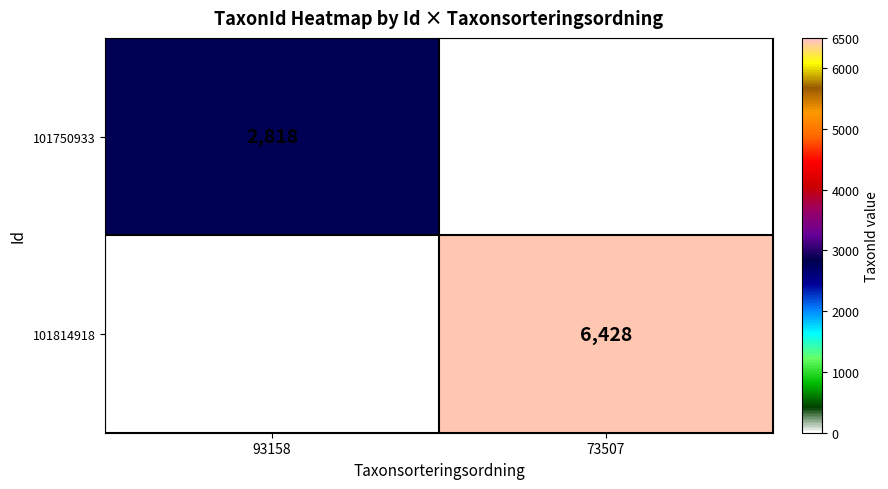

The value of 101814918 at 73507 is 1364.1. True or false?

False